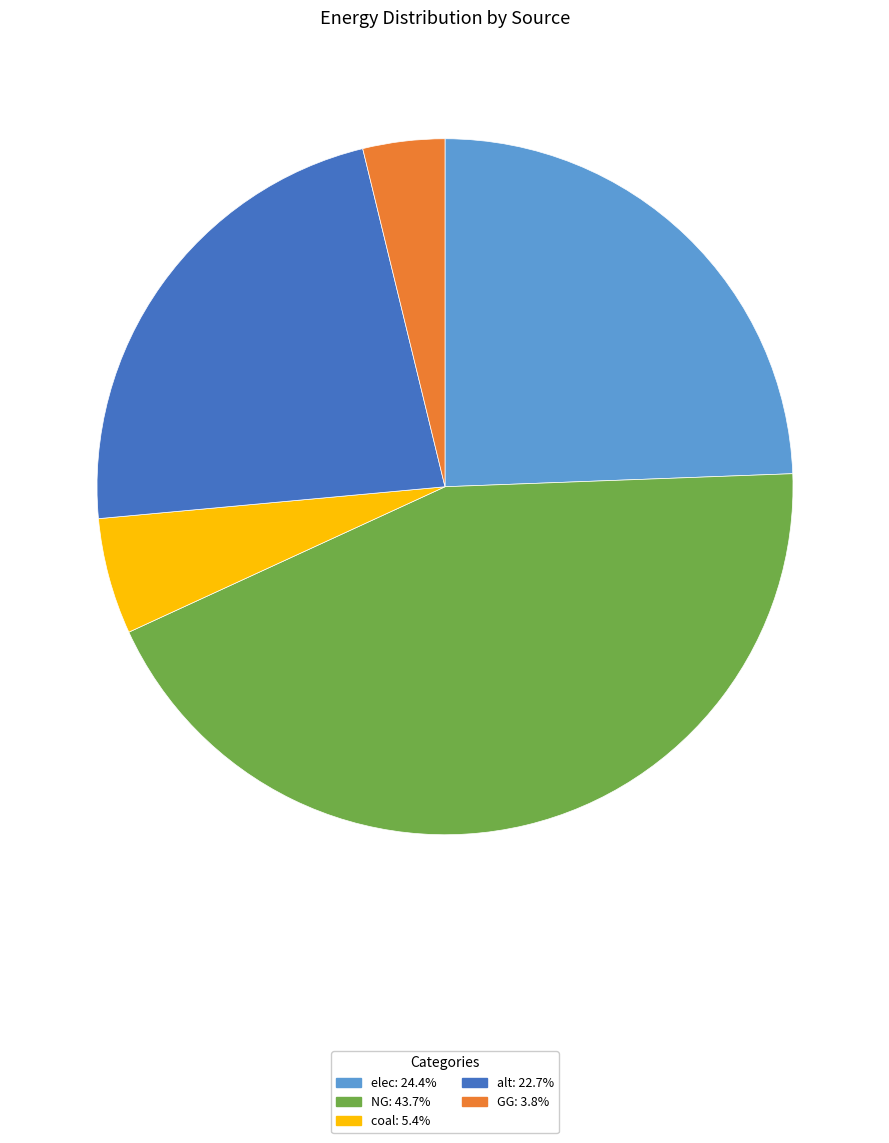

Does any single category account for the majority?

No